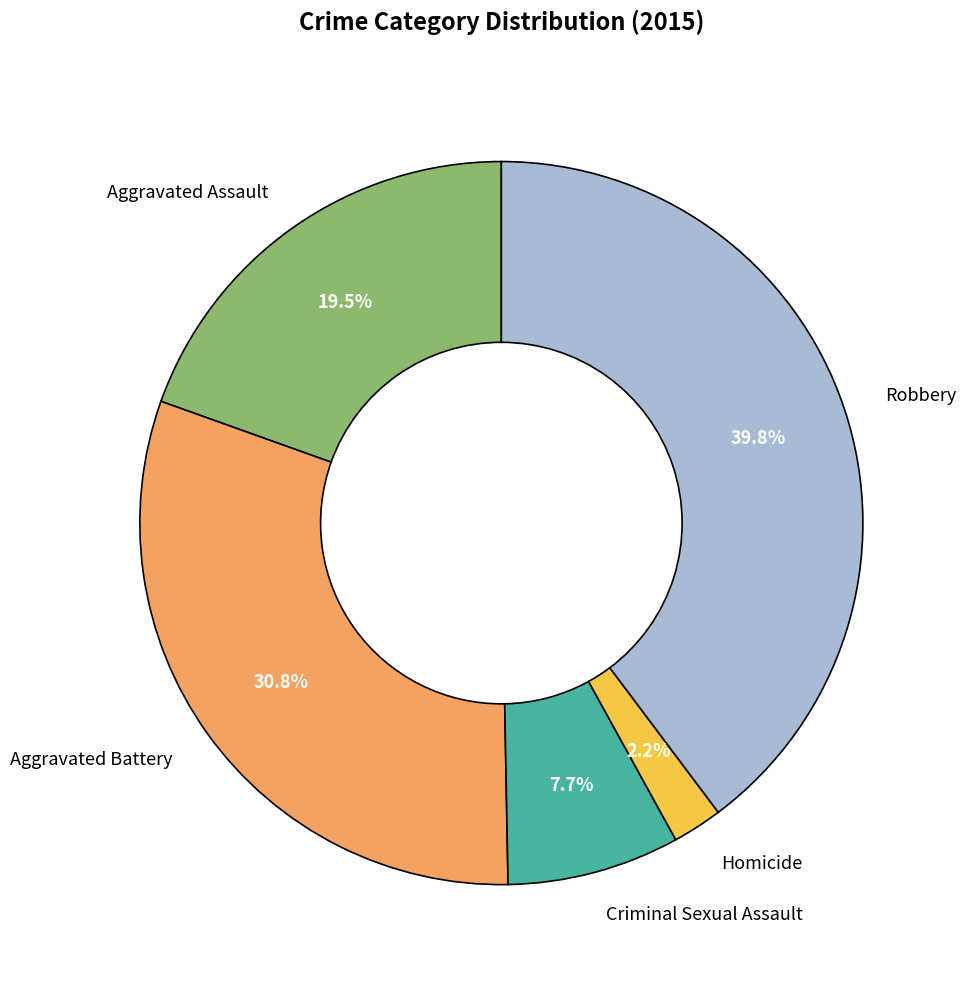

What percentage is the Criminal Sexual Assault slice, to the nearest percent?

8%